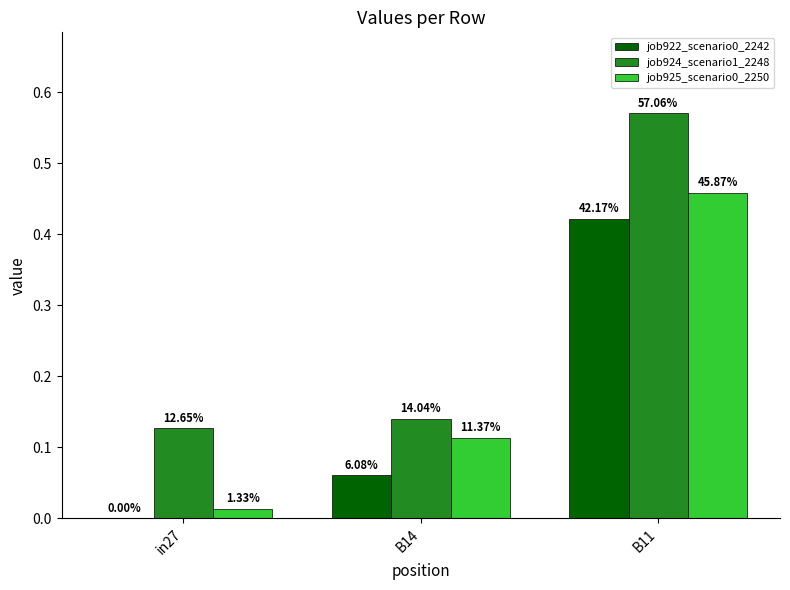

Does the chart contain stacked bars?

No